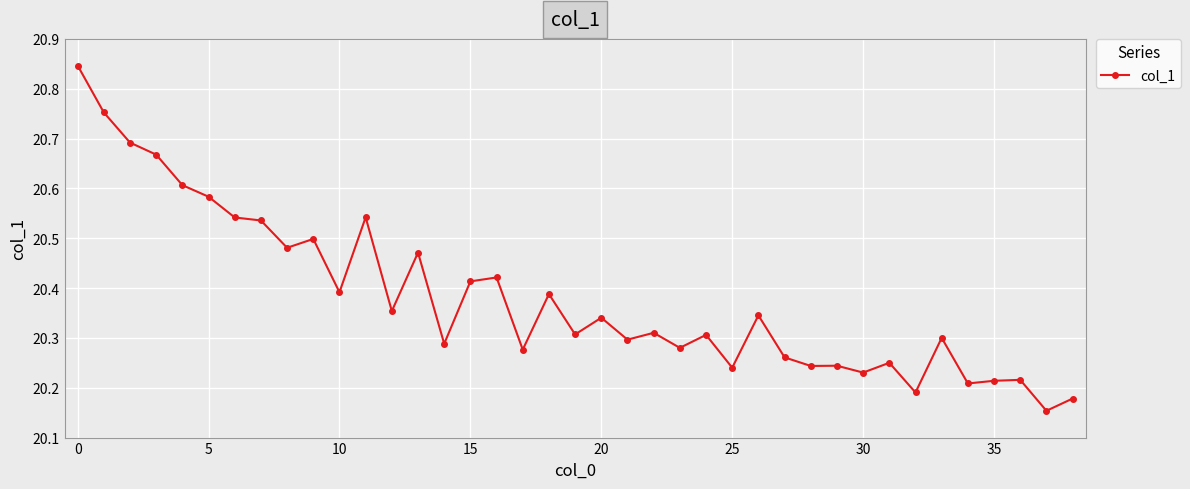

What is the sum of all values?

794.9